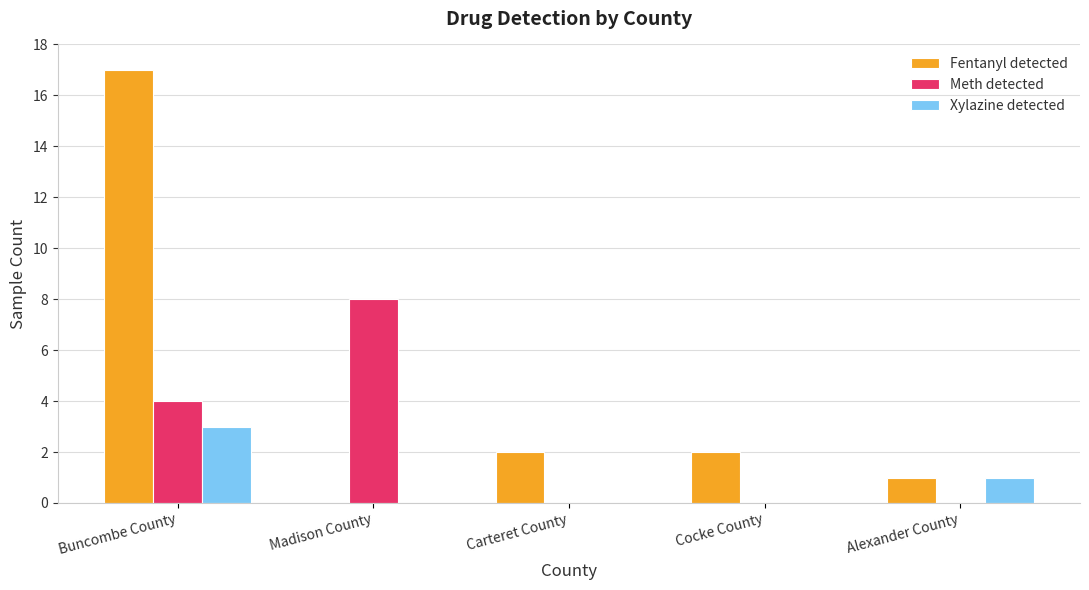

Between Madison County and Carteret County, which series saw the biggest shift?

Meth detected